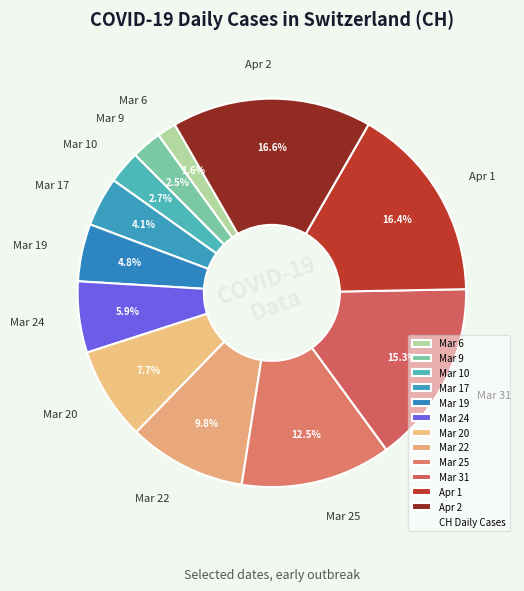

What percentage is NOT represented by Apr 2?

83.4%